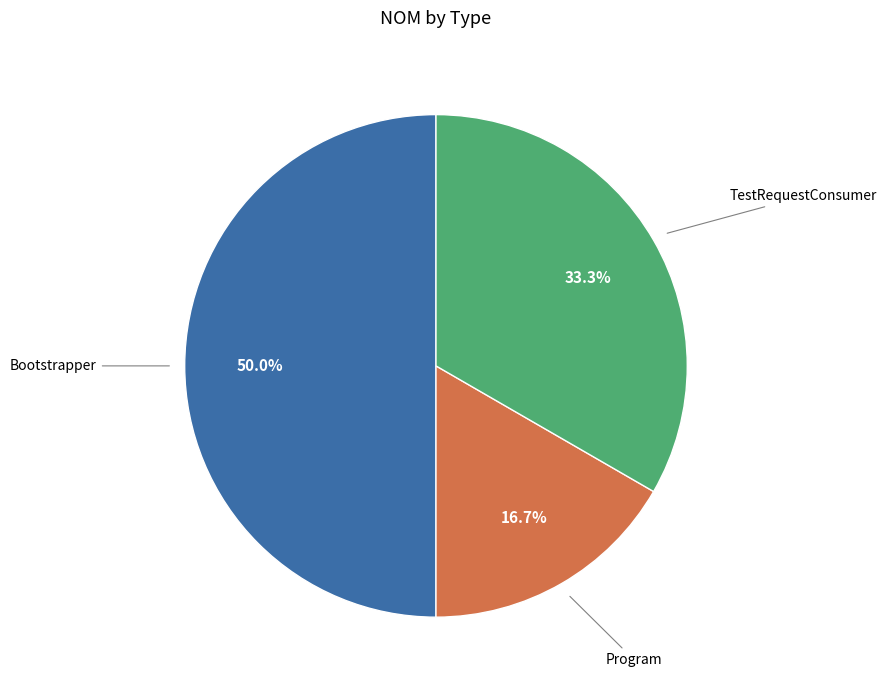

To the nearest percent, what is the average slice percentage?

33%